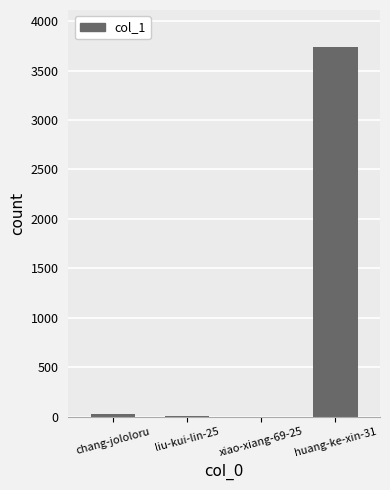

The value at liu-kui-lin-25 is 7. True or false?

True